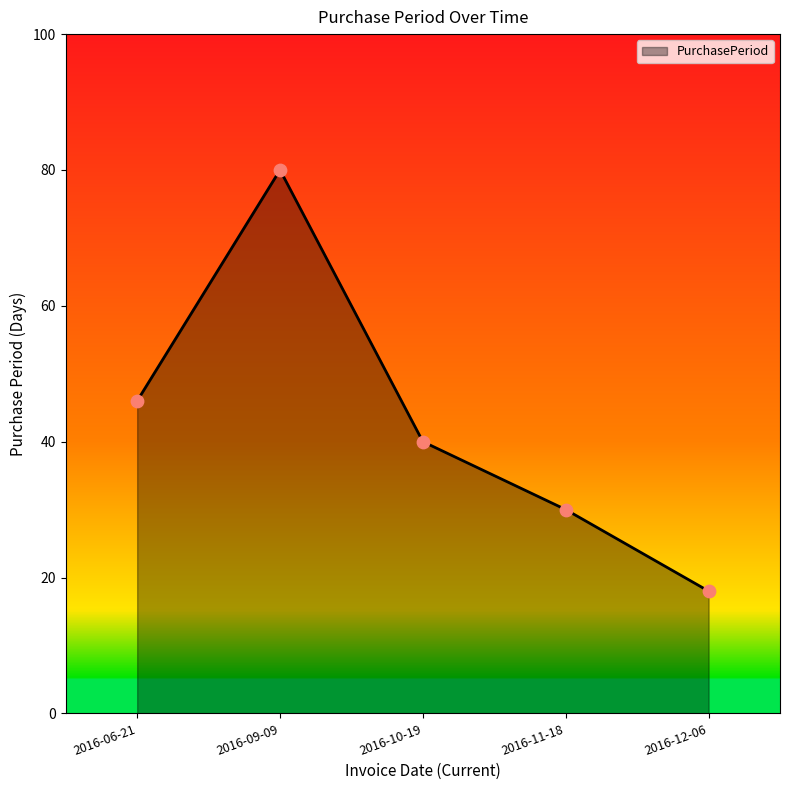

Which has a higher value, 2016-10-19 or 2016-06-21?

2016-06-21